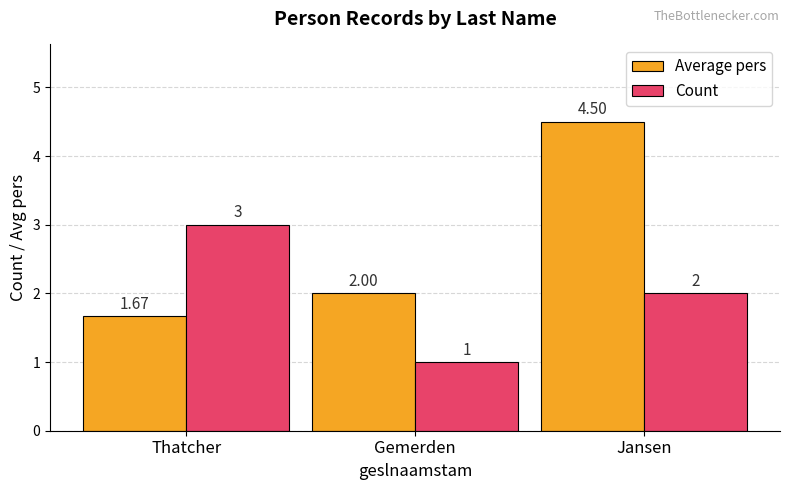

What is the minimum value shown in the chart?

1.0